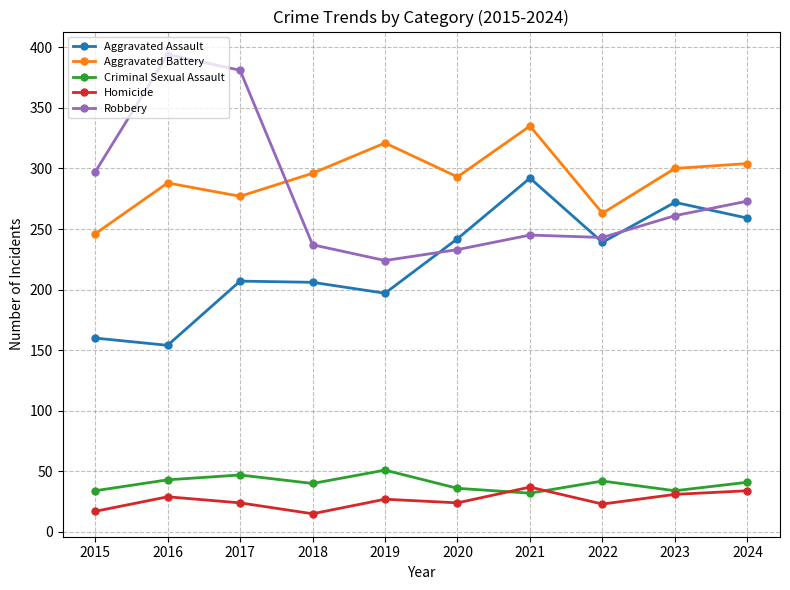

Between 2015 and 2018, which series saw the biggest shift?

Robbery